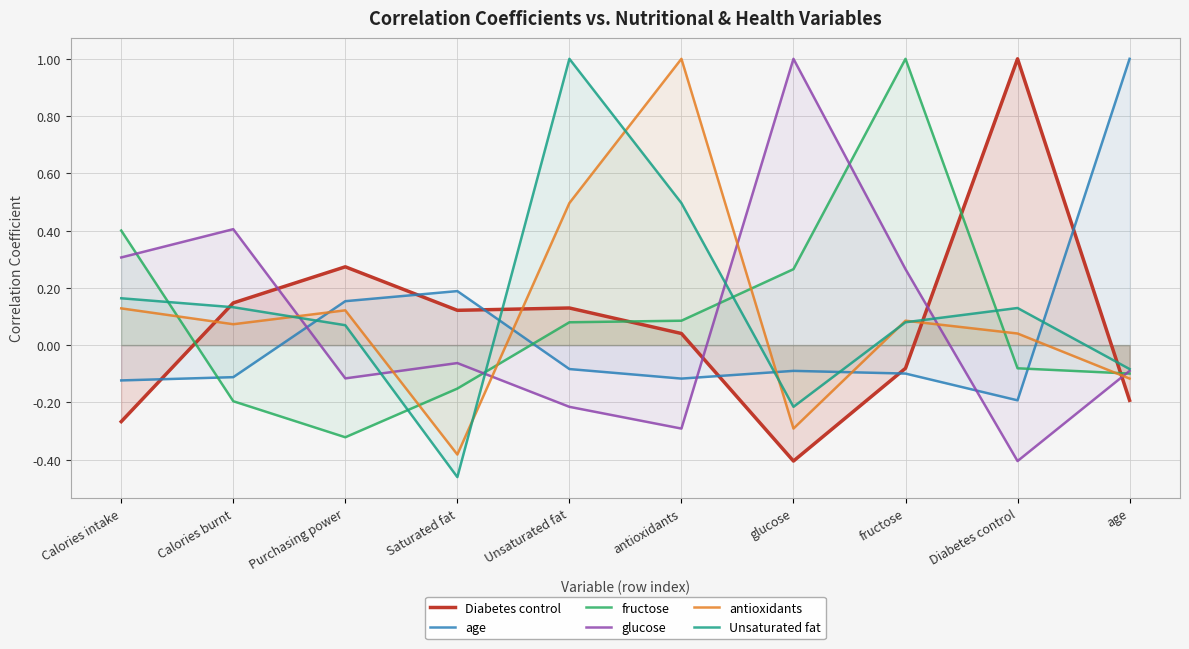

What is the label of the 8th point from the left?

fructose